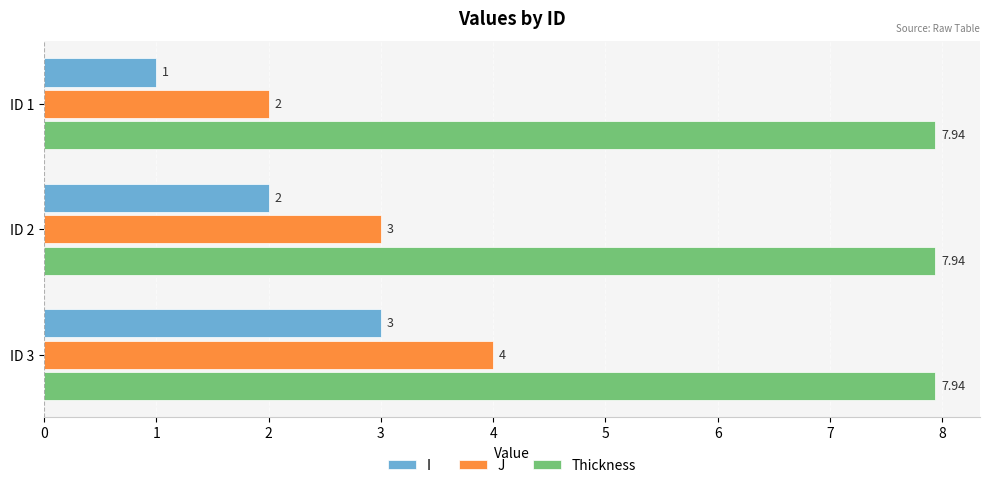

Rank the series by their maximum value, from lowest to highest.

I, J, Thickness